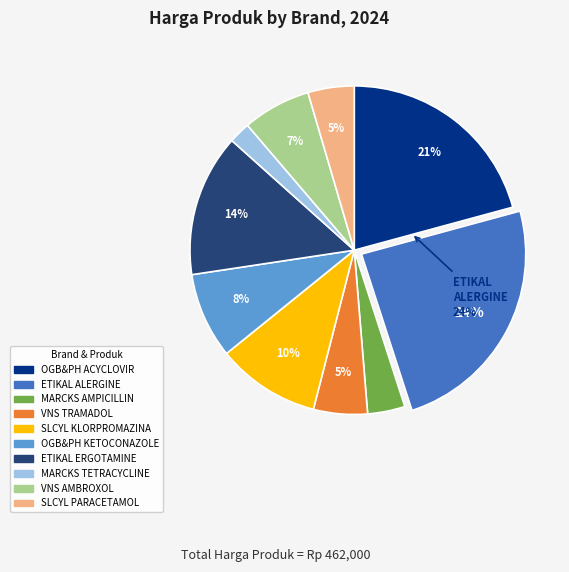

To the nearest percent, what is the difference between the largest and smallest slice percentages?

22%